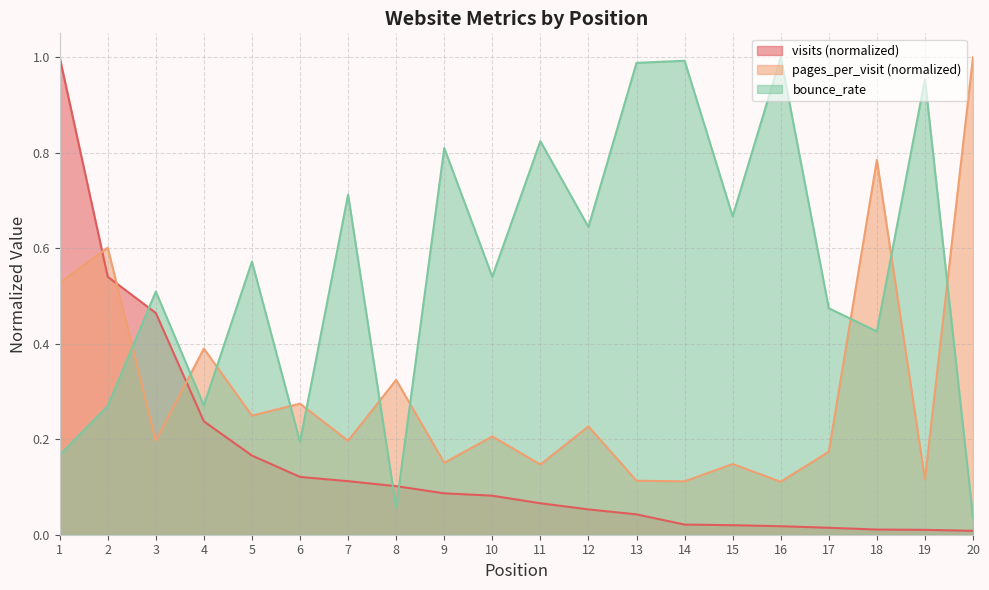

Which category has the highest value in the bounce_rate series?

16